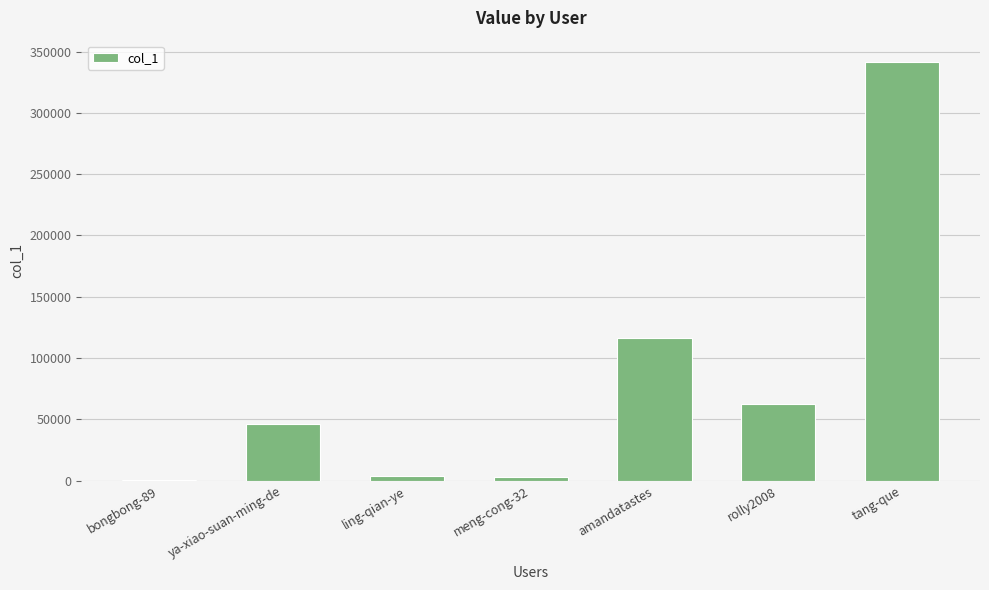

Where is the data nearest to the value 170995?

amandatastes